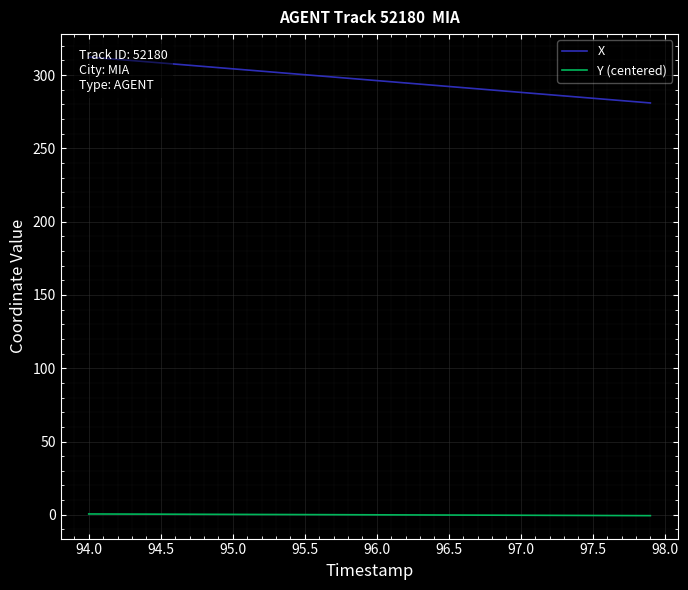

True or false: Y (centered) and X intersect in this chart.

False